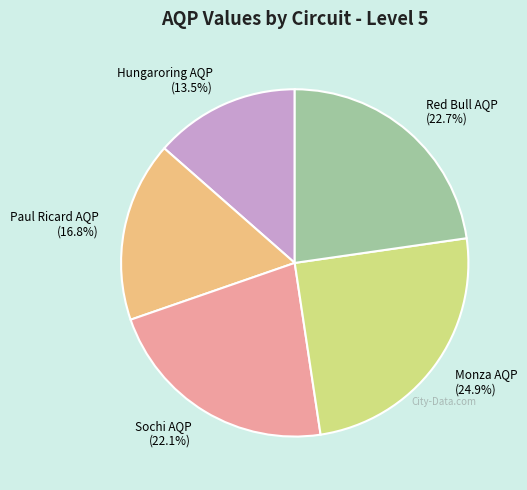

Is the sum of Hungaroring AQP and Red Bull AQP greater than half?

No